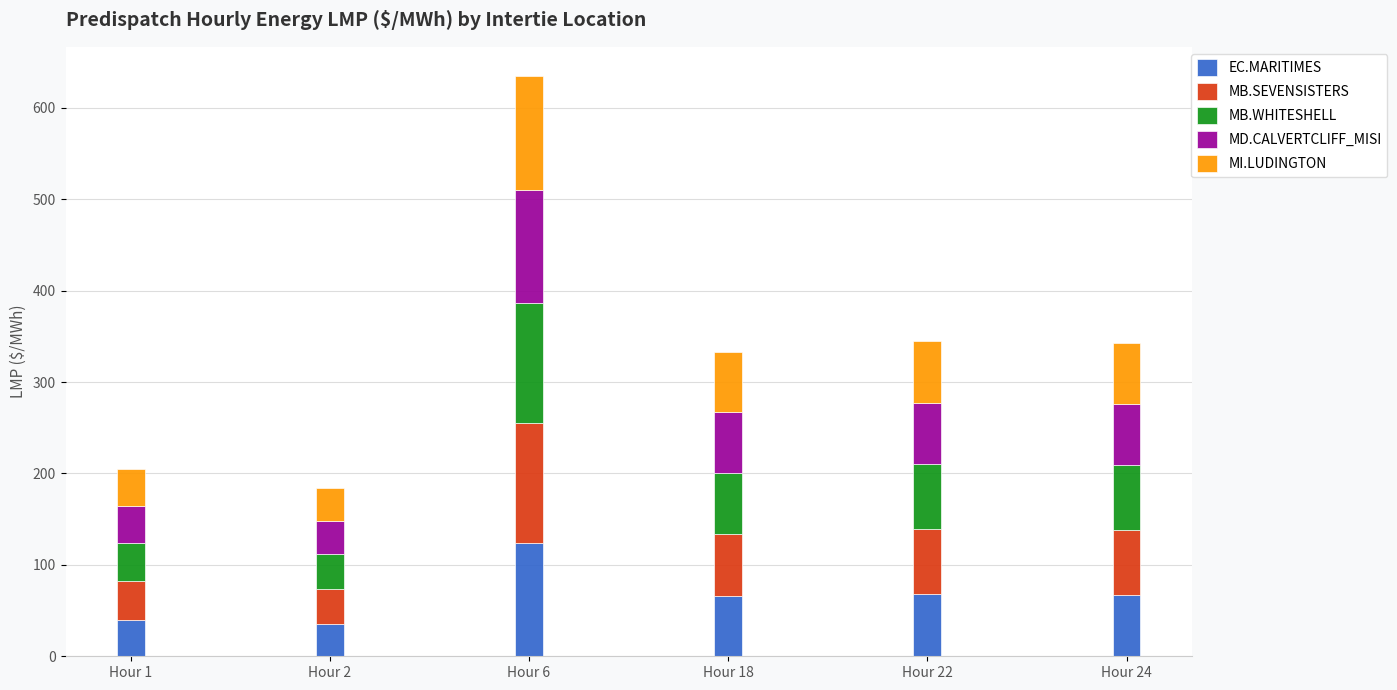

What is the total value across all series at Hour 2?

183.8